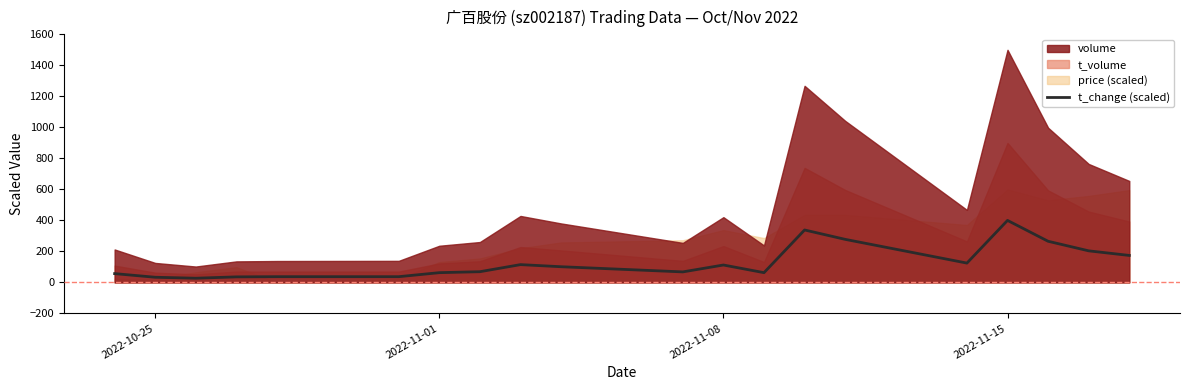

Reading left to right, transcribe all the data shown in this chart.

56.8	33.3	27.2	35.8	37.0	37.0	63.0	69.1	114.8	101.2	67.9	112.3	63.0	338.3	277.8	124.7	400.0	265.4	203.7	174.1